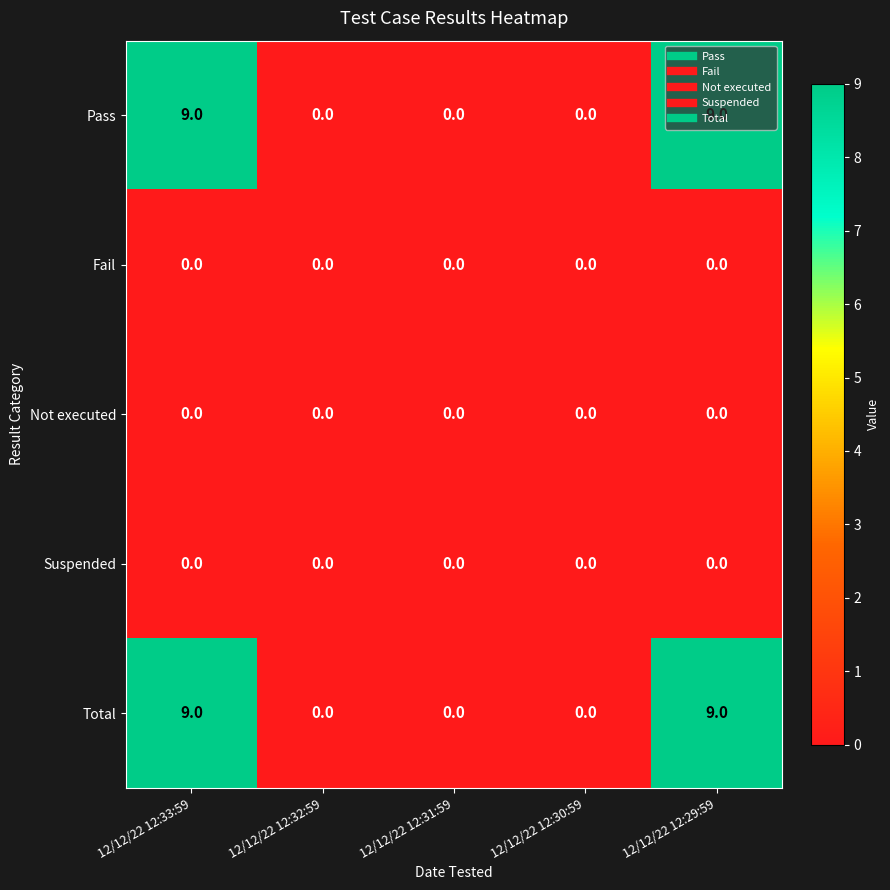

True or false: Fail has a value of 0 at 12/12/22 12:31:59.

True